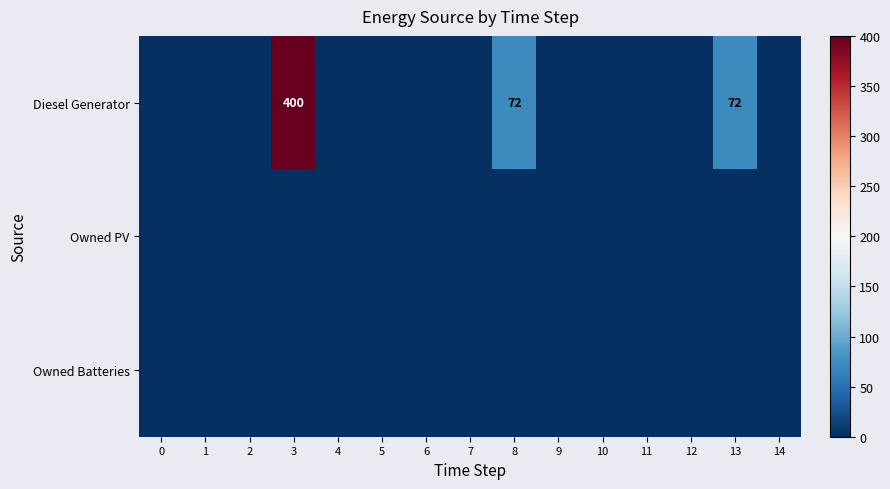

How many data points does each series have?

15